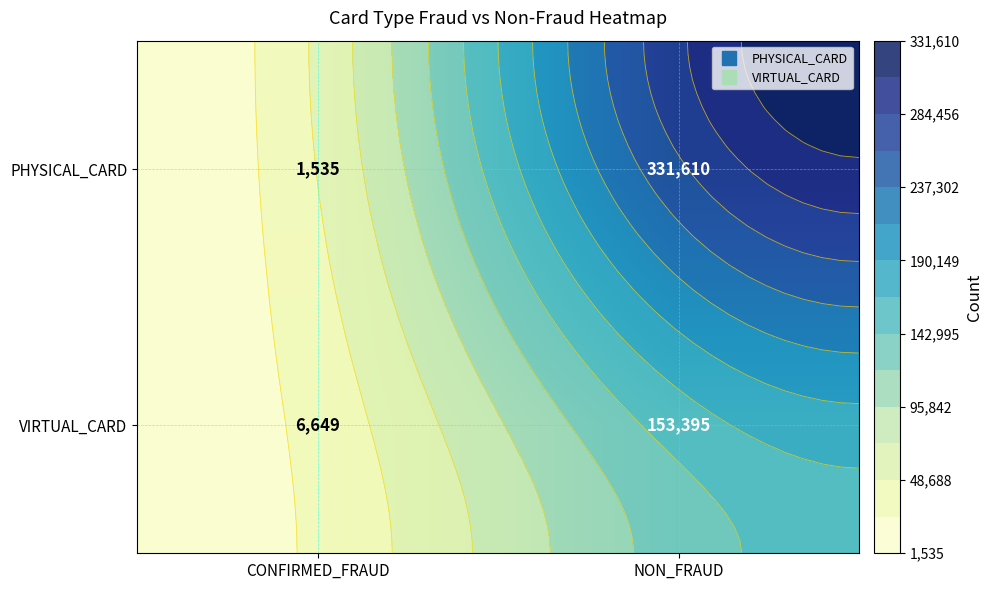

True or false: VIRTUAL_CARD has a value of 246598 at NON_FRAUD.

False